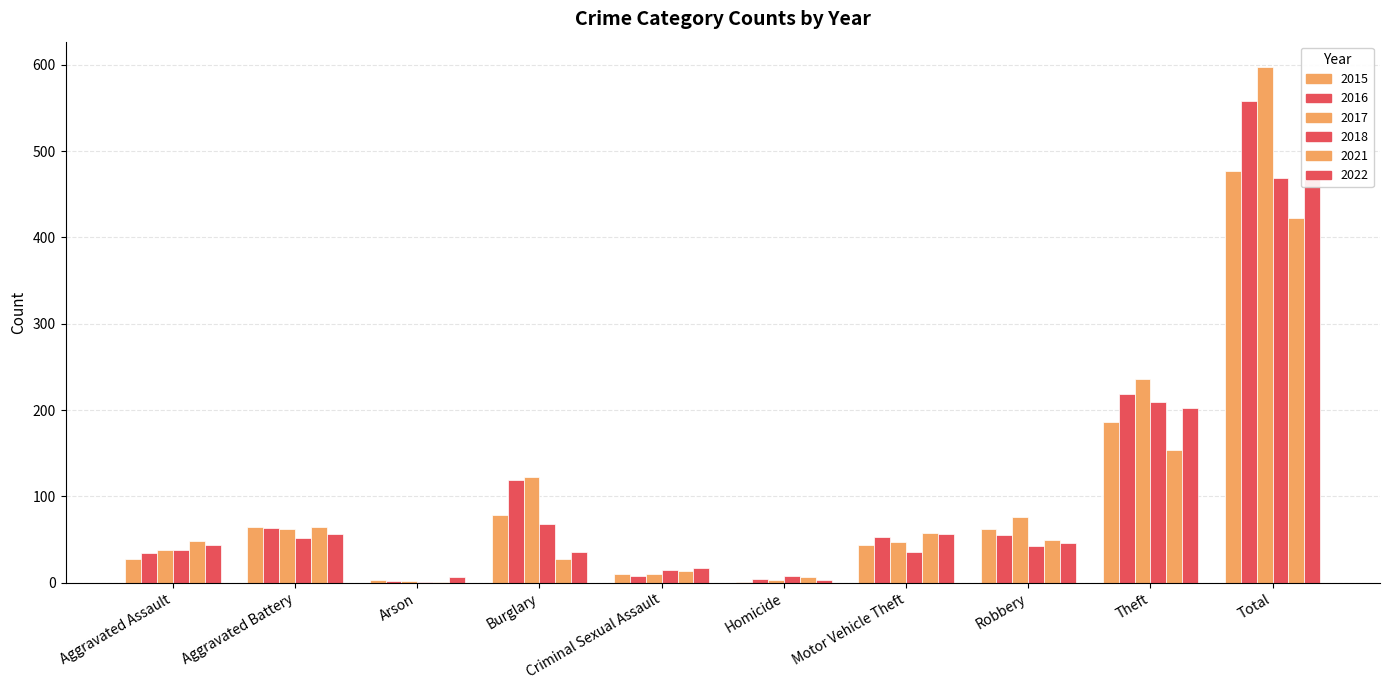

Which series has the largest range (max minus min)?

2017